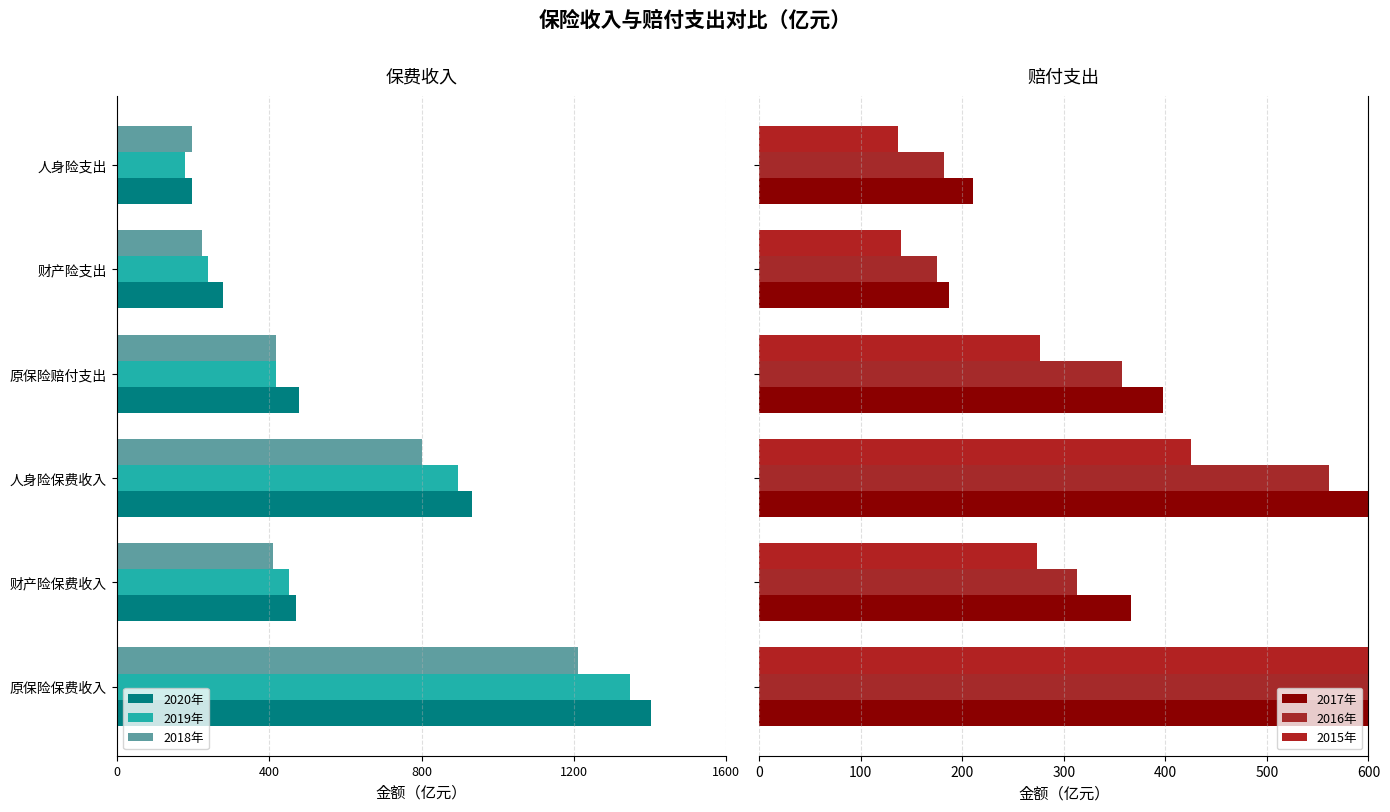

Which series has the largest total across all categories?

2017年